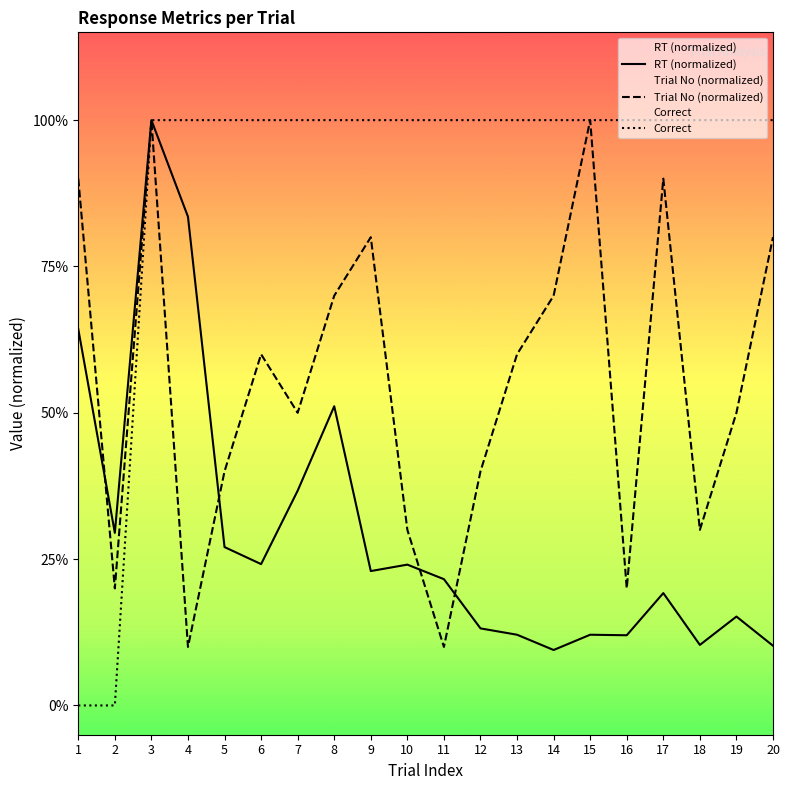

Reading left to right, transcribe all the data shown in this chart.

RT (normalized): 1=0.6	2=0.3	3=1.0	4=0.8	5=0.3	6=0.2	7=0.4	8=0.5	9=0.2	10=0.2	11=0.2	12=0.1	13=0.1	14=0.1	15=0.1	16=0.1	17=0.2	18=0.1	19=0.2	20=0.1
Trial No (normalized): 1=0.9	2=0.2	3=1.0	4=0.1	5=0.4	6=0.6	7=0.5	8=0.7	9=0.8	10=0.3	11=0.1	12=0.4	13=0.6	14=0.7	15=1.0	16=0.2	17=0.9	18=0.3	19=0.5	20=0.8
Correct: 1=0.0	2=0.0	3=1.0	4=1.0	5=1.0	6=1.0	7=1.0	8=1.0	9=1.0	10=1.0	11=1.0	12=1.0	13=1.0	14=1.0	15=1.0	16=1.0	17=1.0	18=1.0	19=1.0	20=1.0